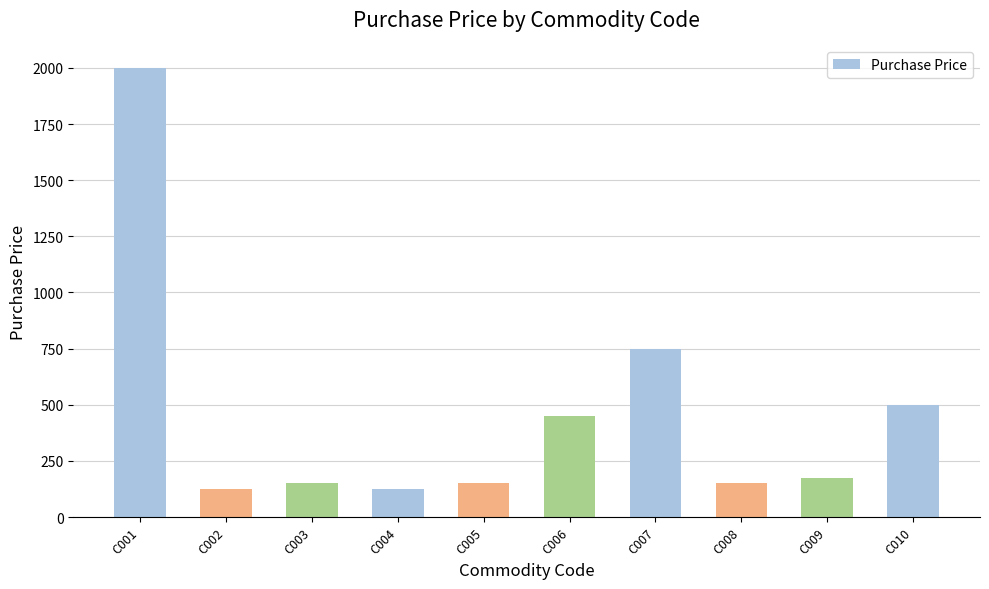

What is the difference between the maximum and second lowest values?

1875